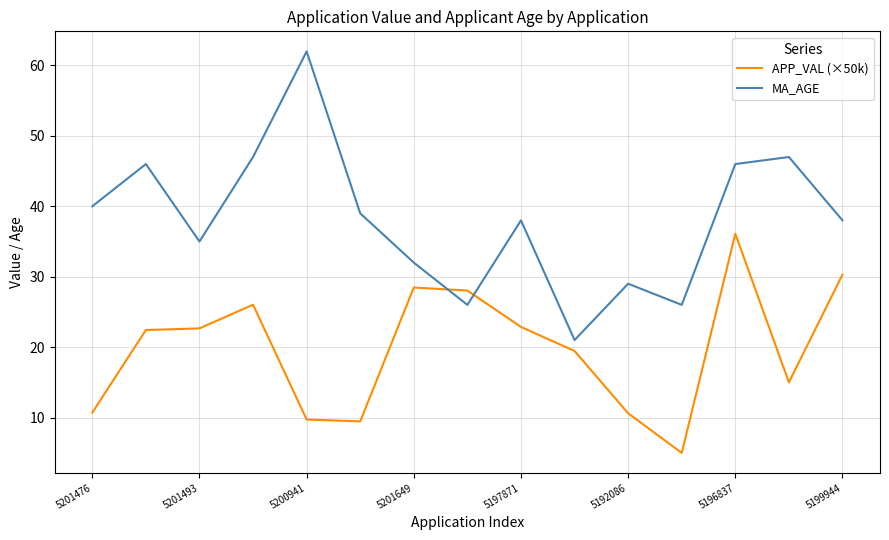

What is the average value of the MA_AGE series?

38.1